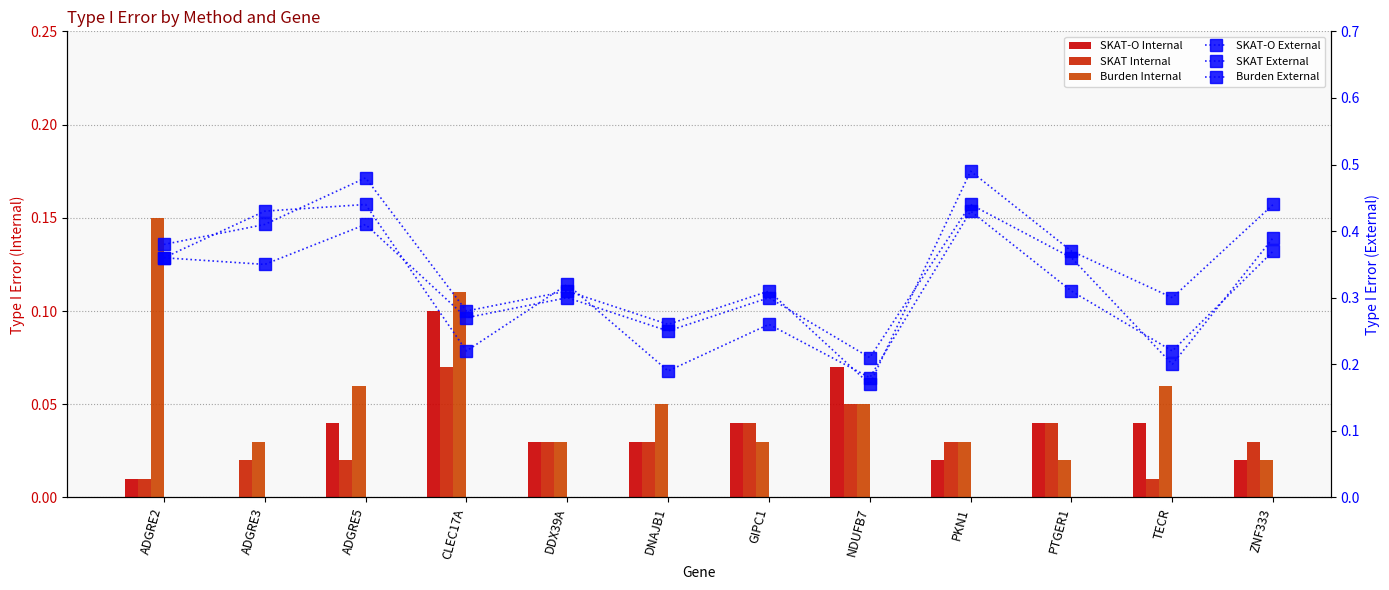

What is the difference between the Burden External values at GIPC1 and NDUFB7?

0.1